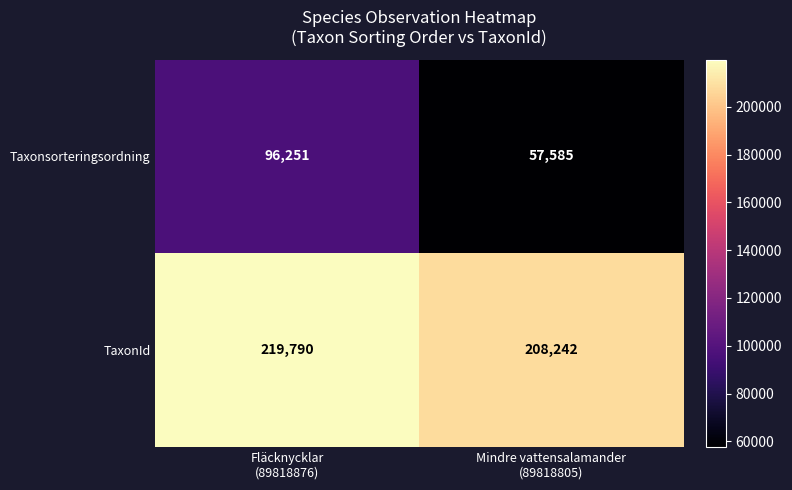

What is the average value of the TaxonId series?

214016